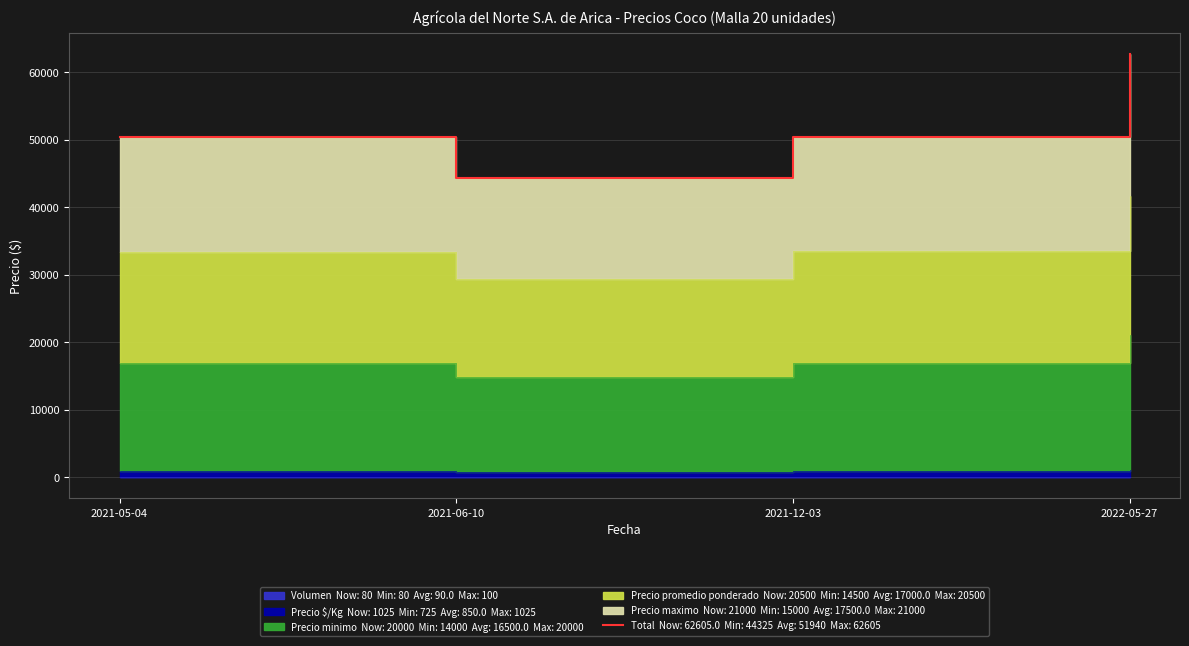

True or false: the data shows 99122 at 2022-05-27.

False